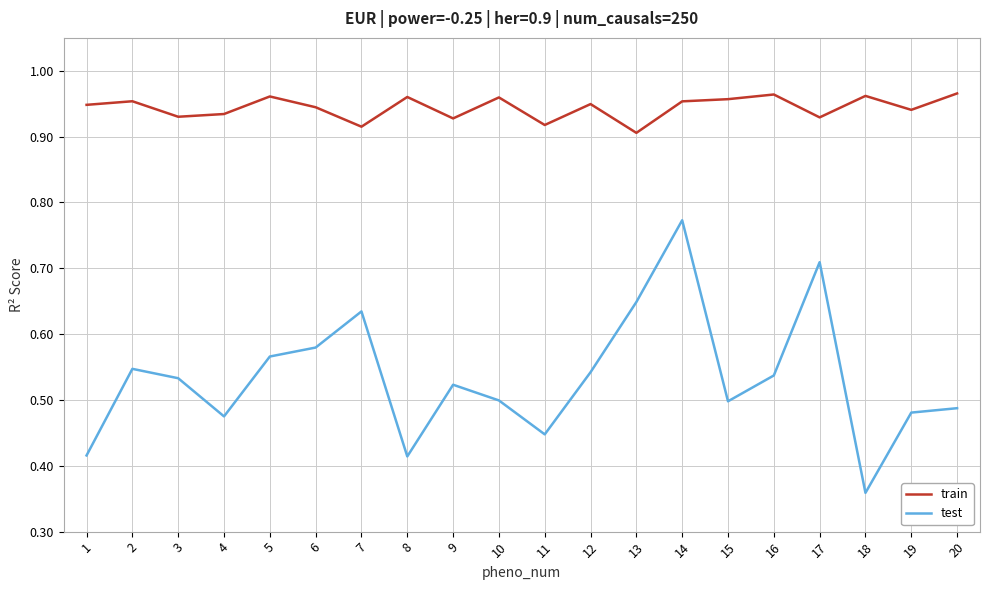

Where is test nearest to the value 0?

18